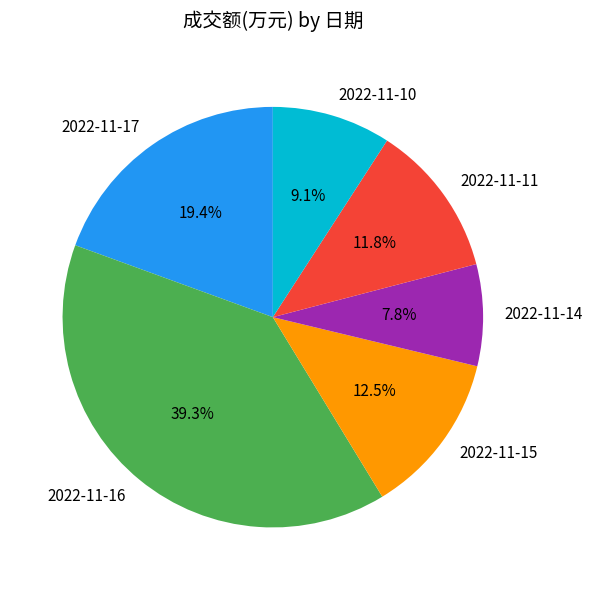

What is the largest slice in the pie chart?

2022-11-16